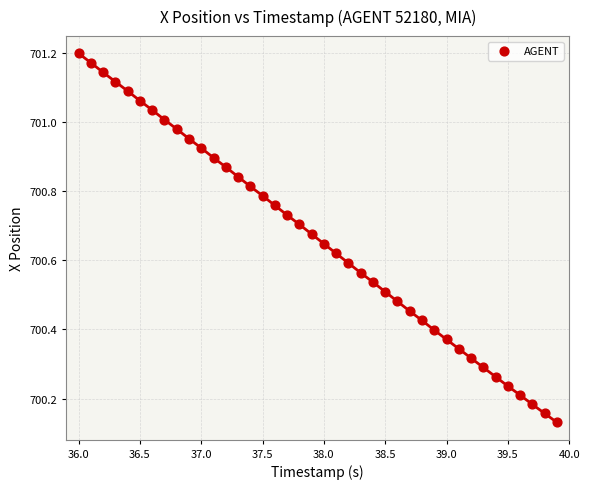

What is the range of X values (max minus min)?

3.9